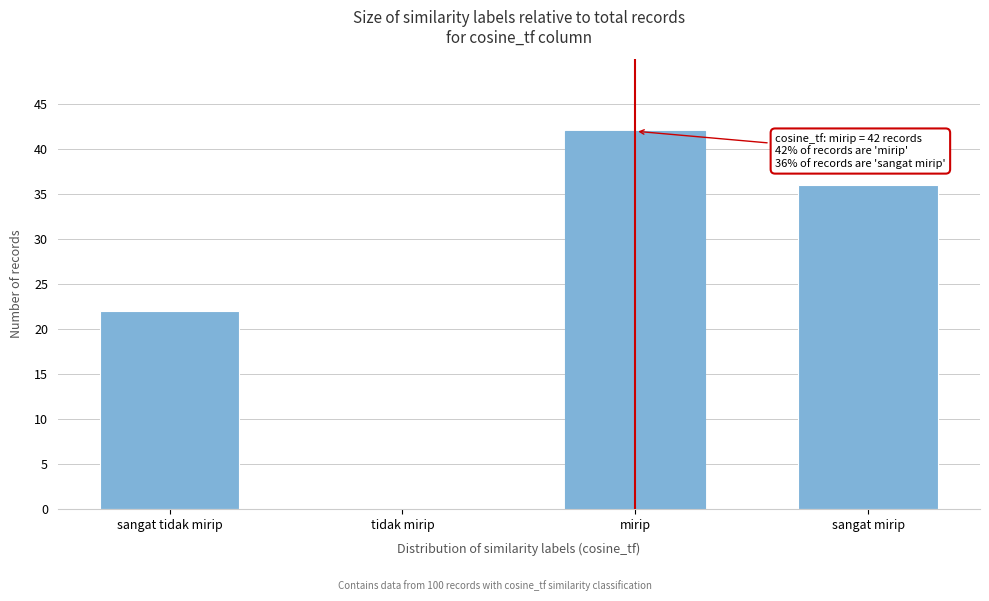

Reading right to left, what are all the values shown in this chart?

sangat mirip=36	mirip=42	tidak mirip=0	sangat tidak mirip=22